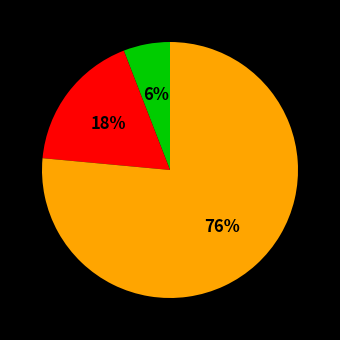

Is there a majority slice in this chart?

Yes